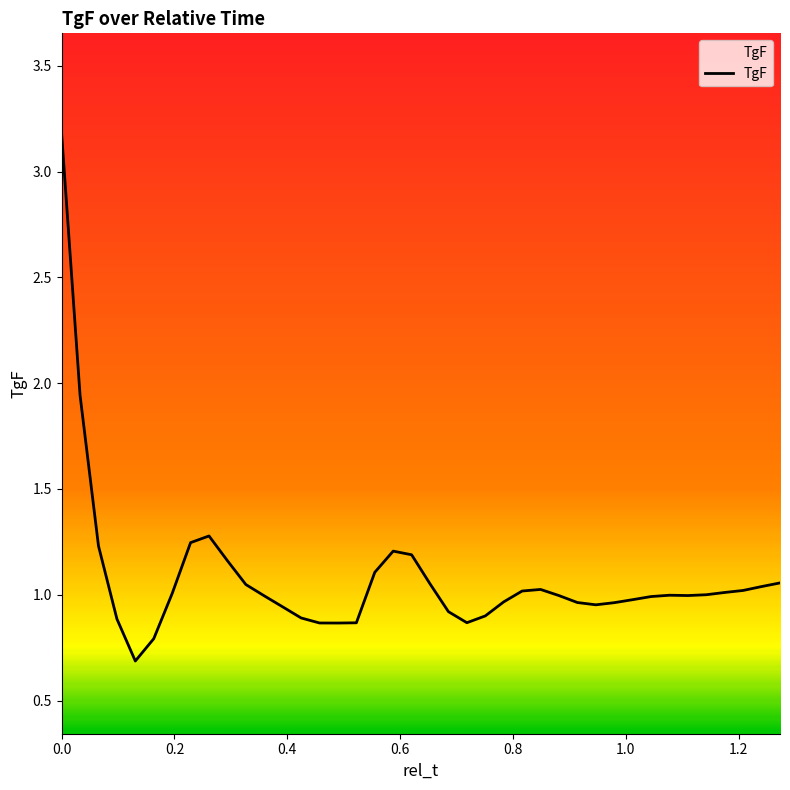

What is the greatest value displayed?

3.2